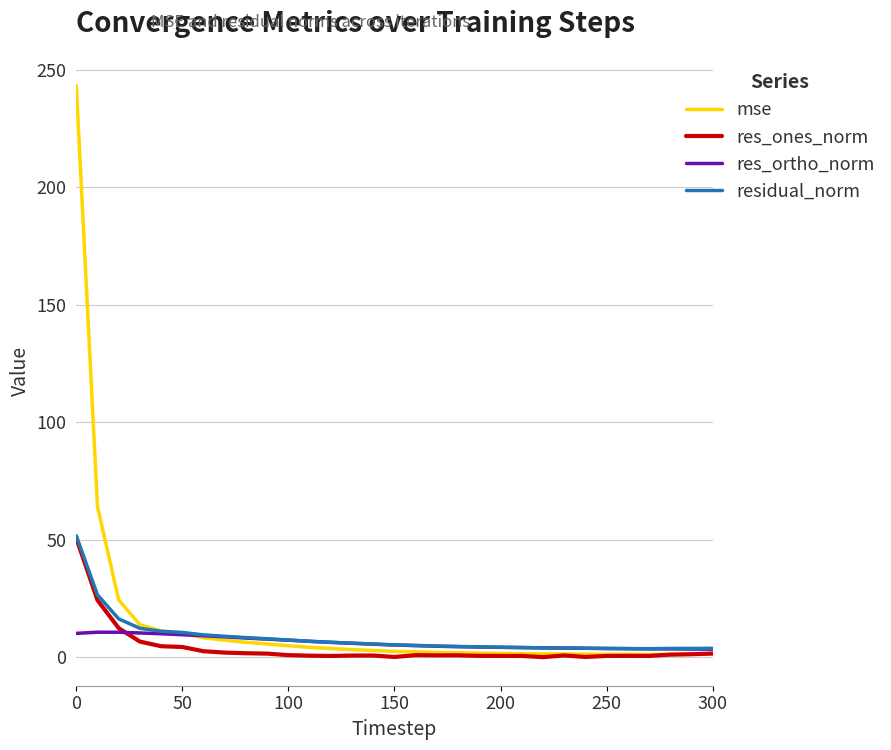

Which series has the largest range (max minus min)?

mse